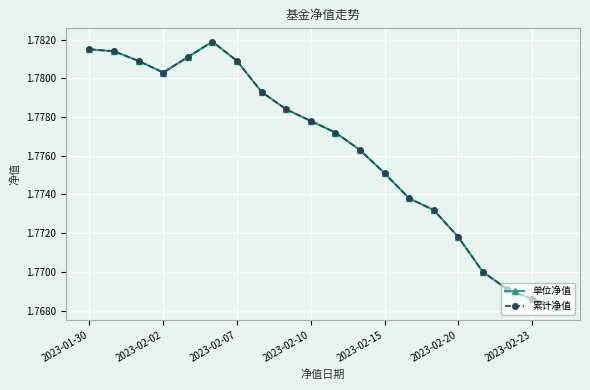

True or false: 单位净值 and 累计净值 intersect in this chart.

False